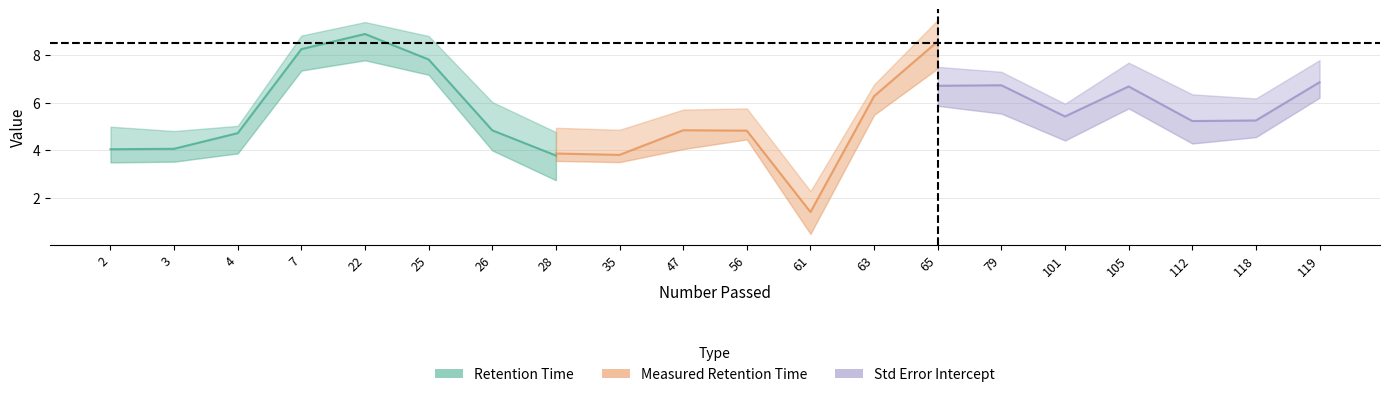

What is the value of the Retention.Time point at the 17th from the left?

8.8